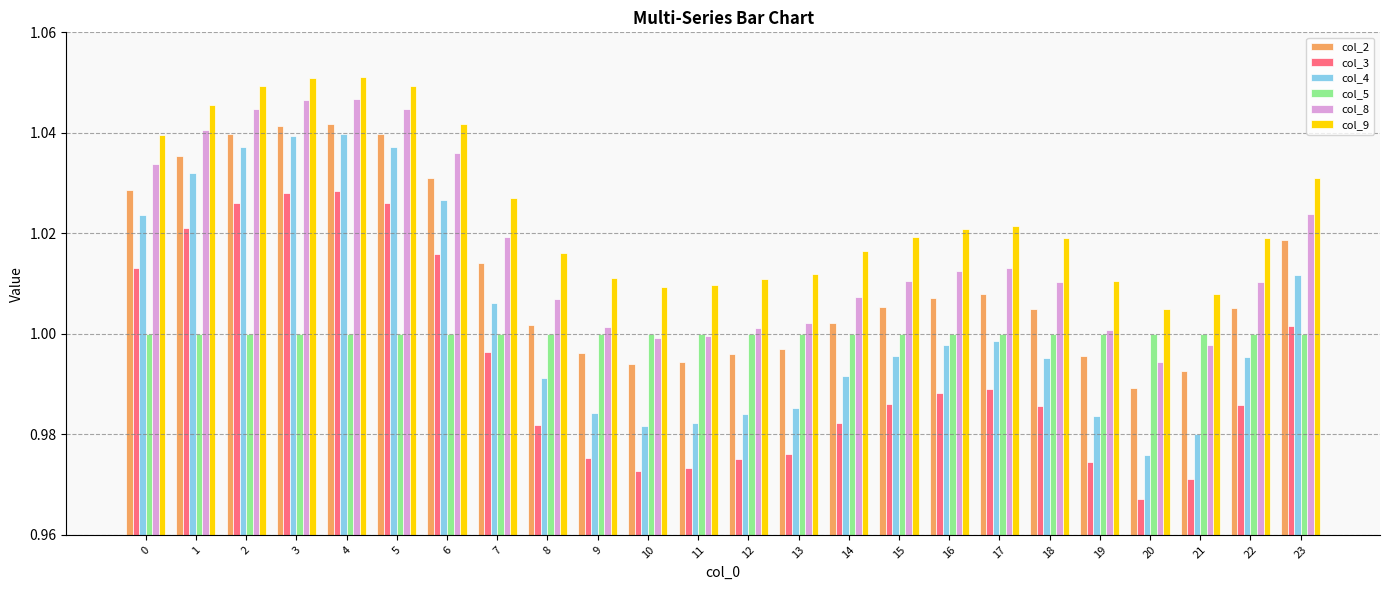

True or false: col_9 has a value of 0.5 at 12.

False